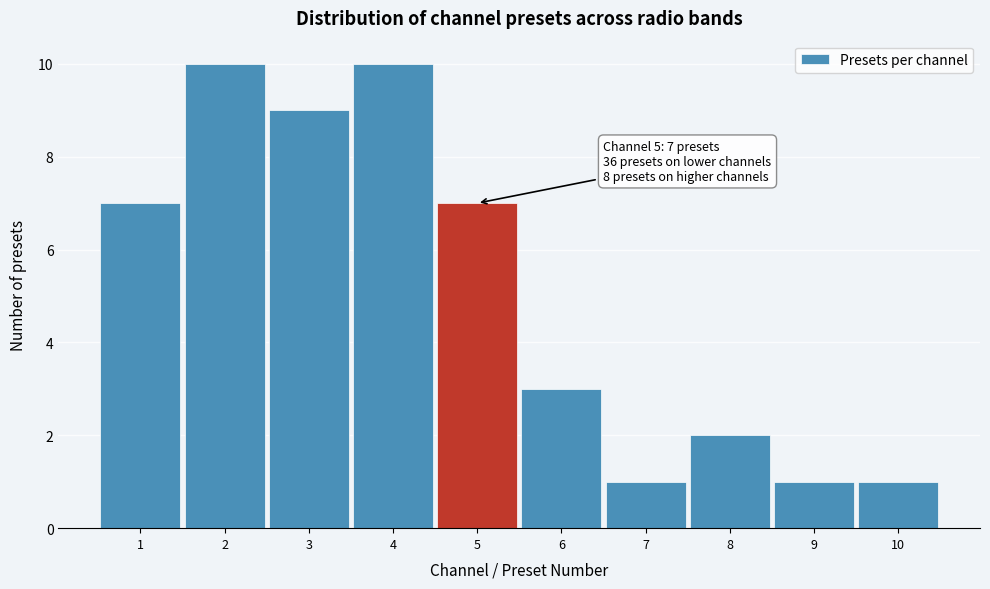

Reading left to right, extract all data points from this chart.

7	10	9	10	7	3	1	2	1	1